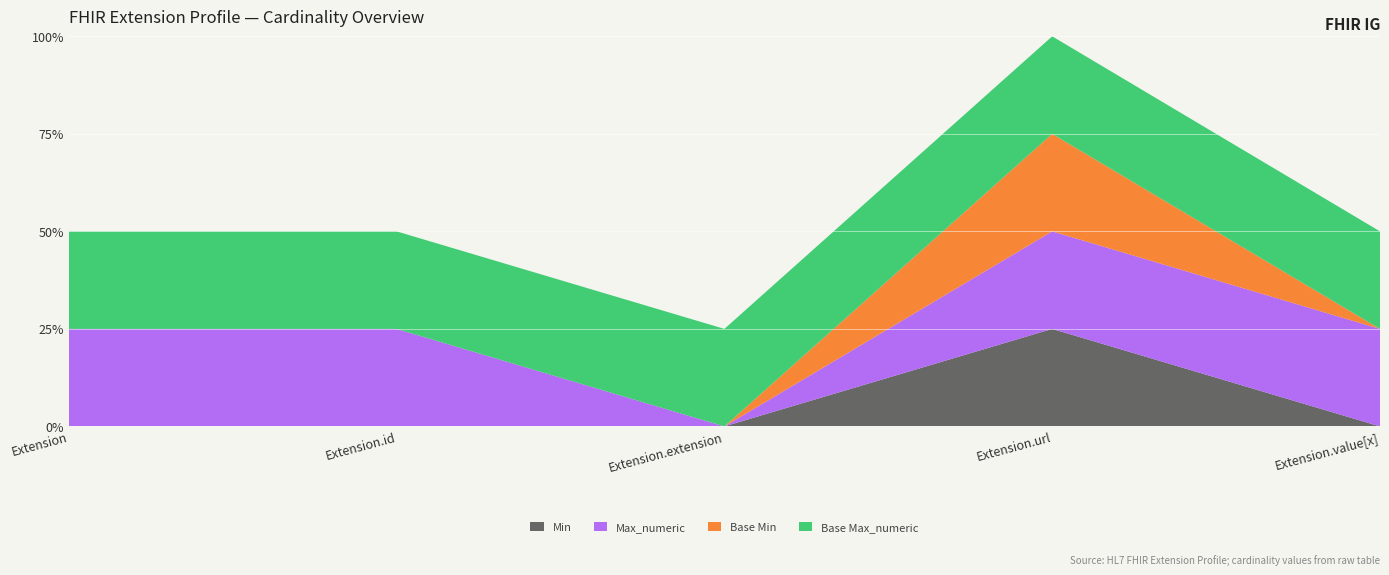

Reading right to left, extract all data points from this chart.

Min: 0	1	0	0	0
Max_numeric: 1	1	0	1	1
Base Min: 0	1	0	0	0
Base Max_numeric: 1	1	1	1	1